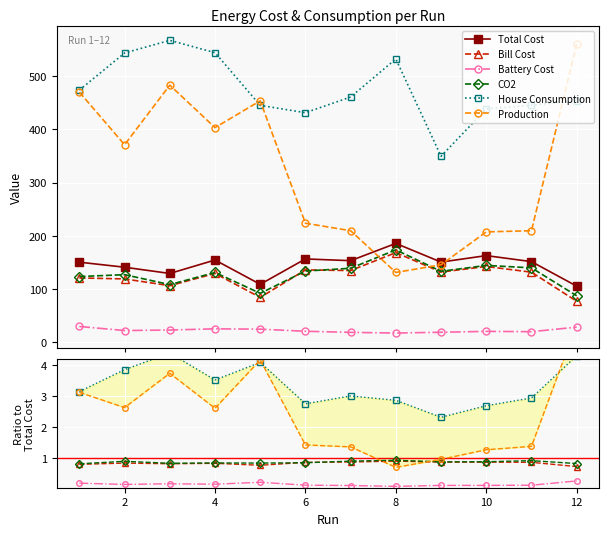

The CO2 series shows 0.9 at 6. True or false?

True